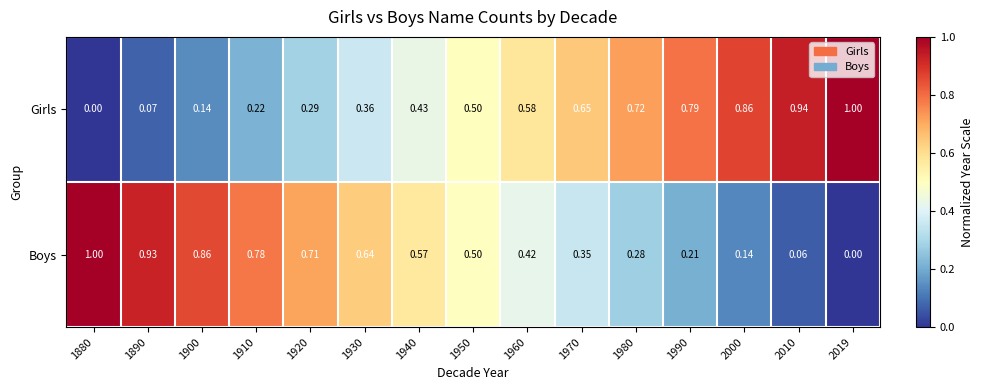

Which series has the largest total across all categories?

Girls